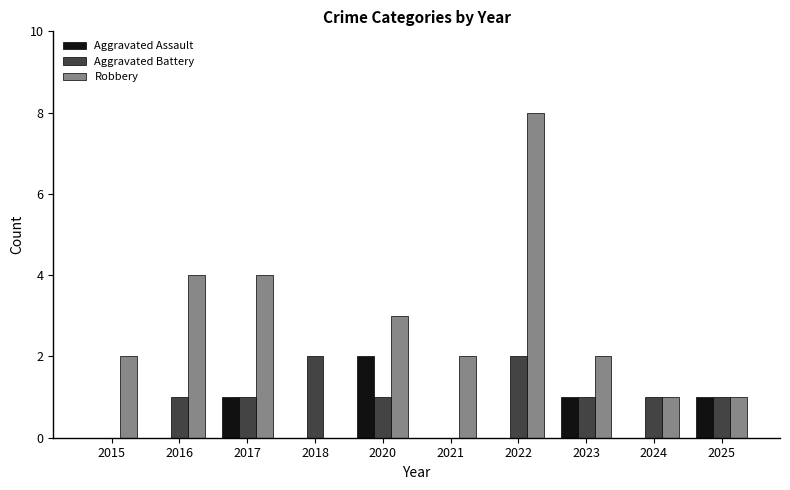

The value of Robbery at 2022 is 8. True or false?

True